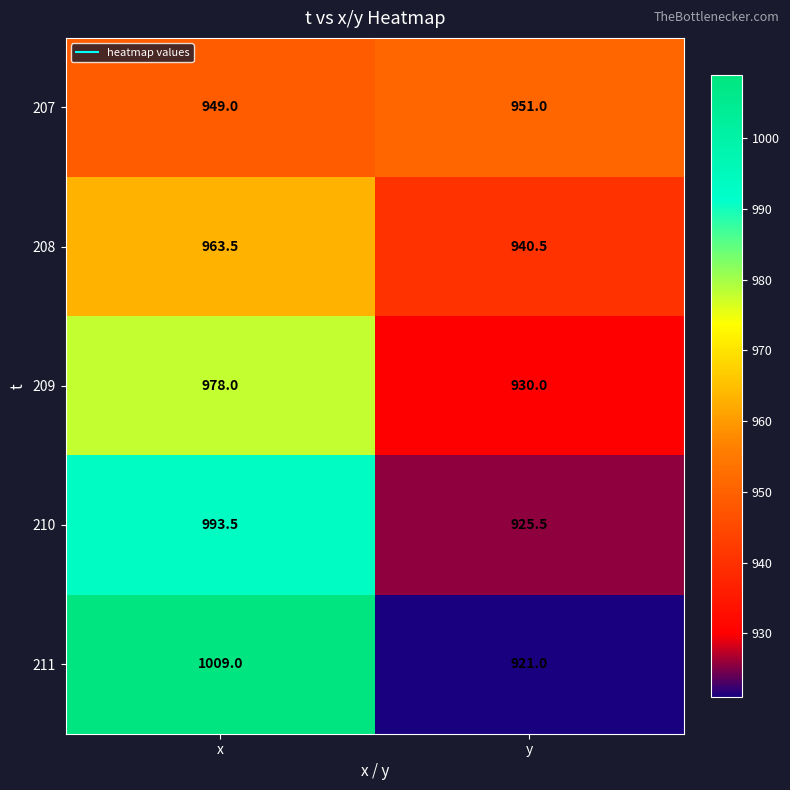

Which series has the widest spread of values?

211